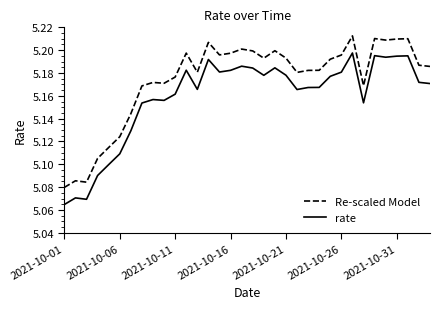

List the series in order of their overall mean, lowest first.

rate, Re-scaled Model